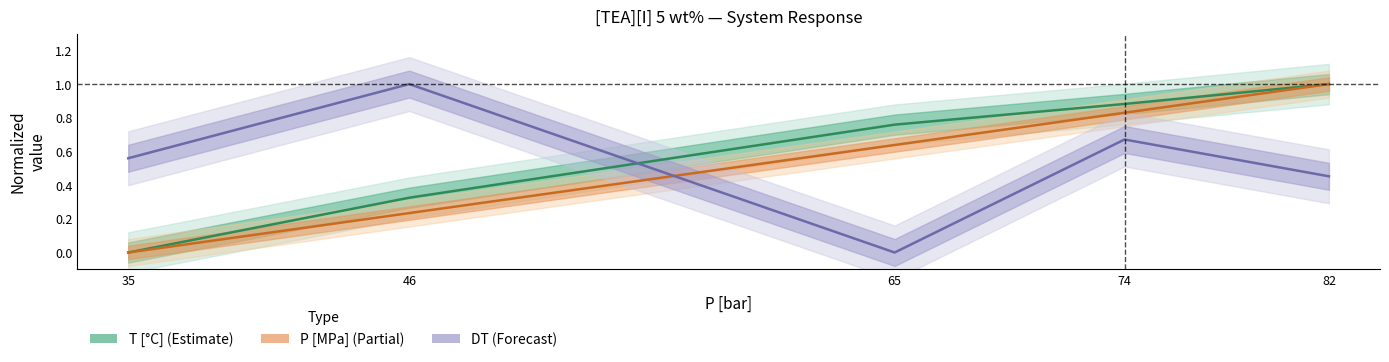

At which label is P [MPa] (Partial) closest to 0?

35